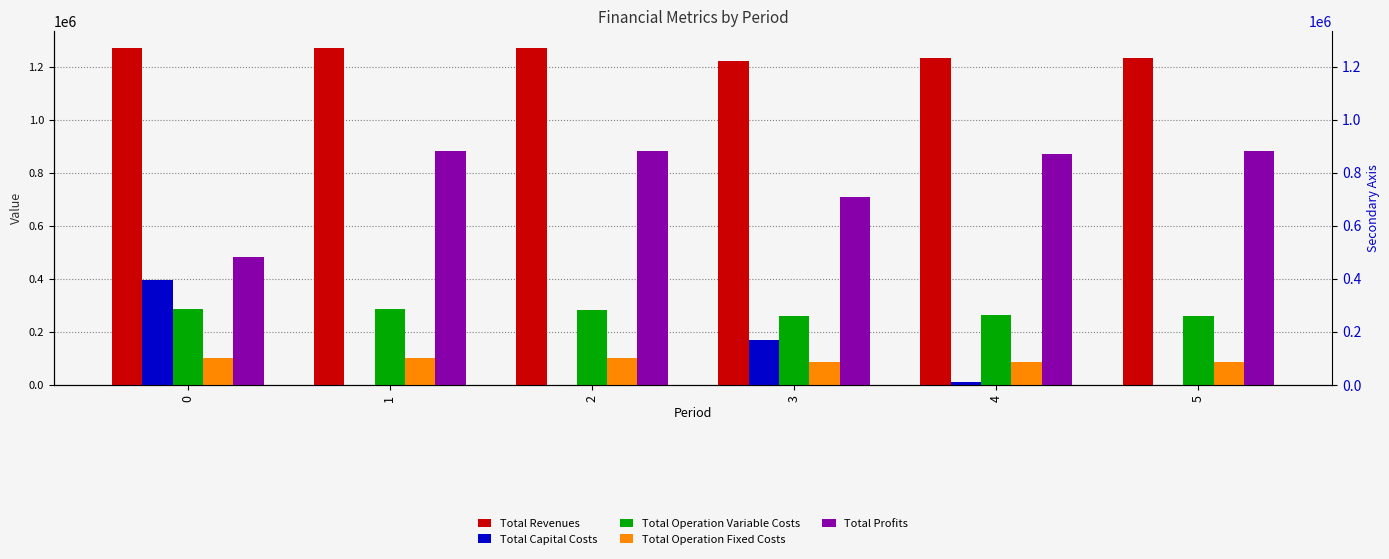

At how many categories does at least one series exceed 226017?

6